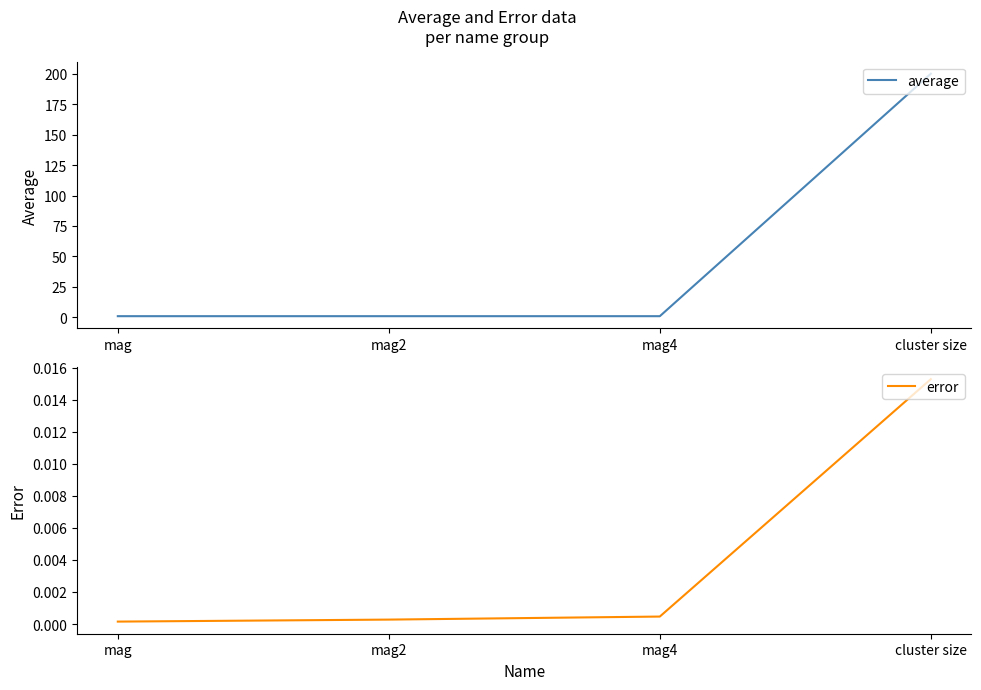

True or false: error and average intersect in this chart.

False